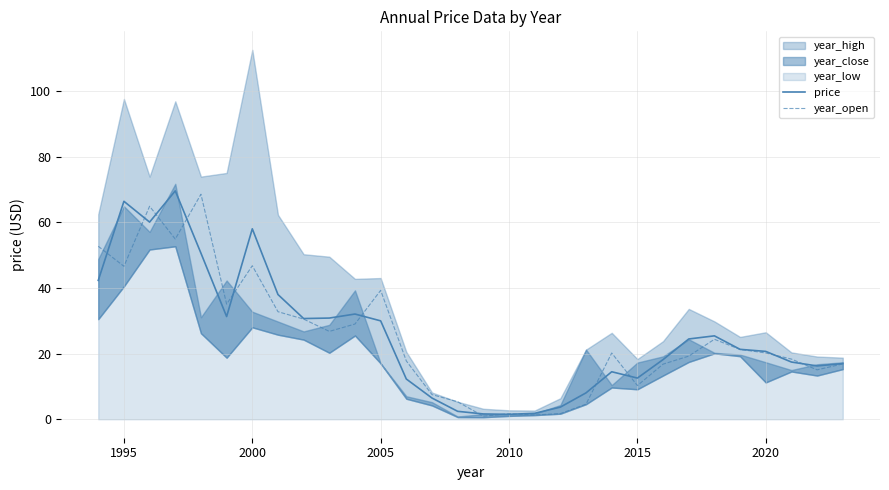

The value of year_open at 2020 is 10.6. True or false?

False